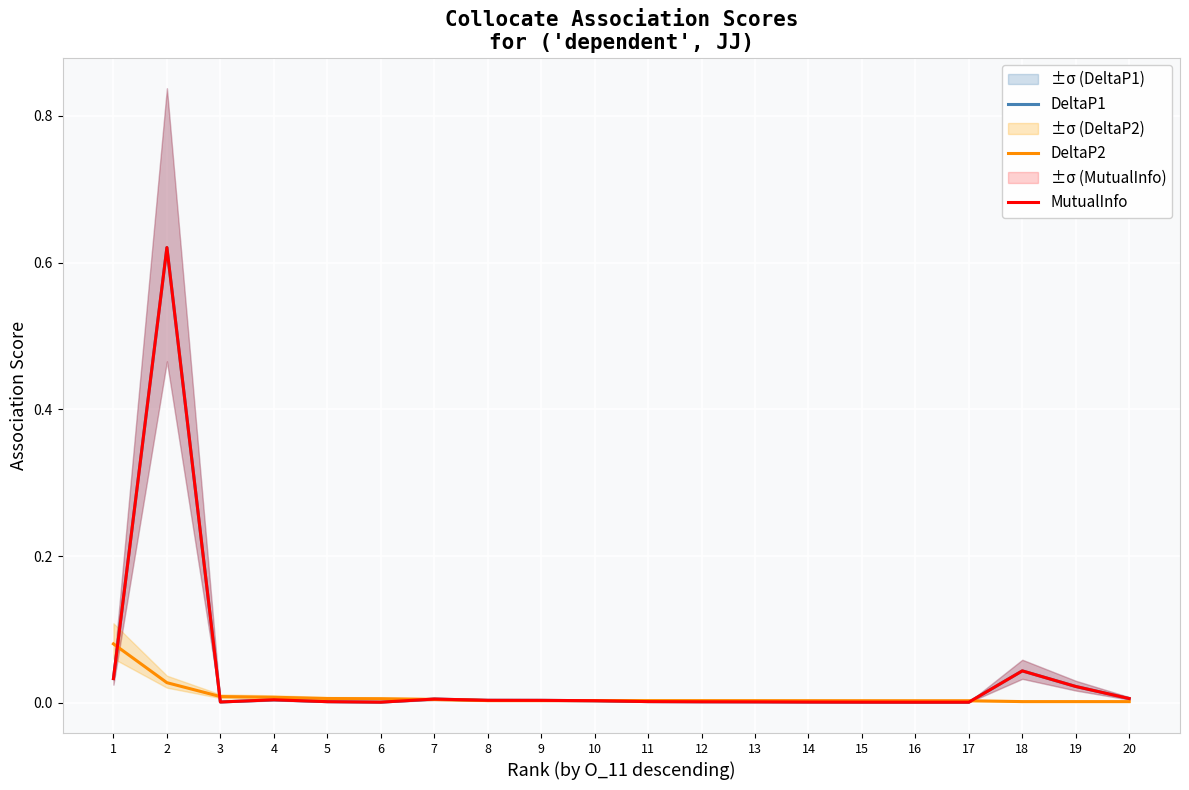

Reading left to right, what are all the values shown in this chart?

DeltaP1: 1=0.0	2=0.6	3=0.0	4=0.0	5=0.0	6=0.0	7=0.0	8=0.0	9=0.0	10=0.0	11=0.0	12=0.0	13=0.0	14=0.0	15=0.0	16=0.0	17=0.0	18=0.0	19=0.0	20=0.0
DeltaP2: 1=0.1	2=0.0	3=0.0	4=0.0	5=0.0	6=0.0	7=0.0	8=0.0	9=0.0	10=0.0	11=0.0	12=0.0	13=0.0	14=0.0	15=0.0	16=0.0	17=0.0	18=0.0	19=0.0	20=0.0
MutualInfo: 1=0.0	2=0.6	3=0.0	4=0.0	5=0.0	6=0.0	7=0.0	8=0.0	9=0.0	10=0.0	11=0.0	12=0.0	13=0.0	14=0.0	15=0.0	16=0.0	17=0.0	18=0.0	19=0.0	20=0.0